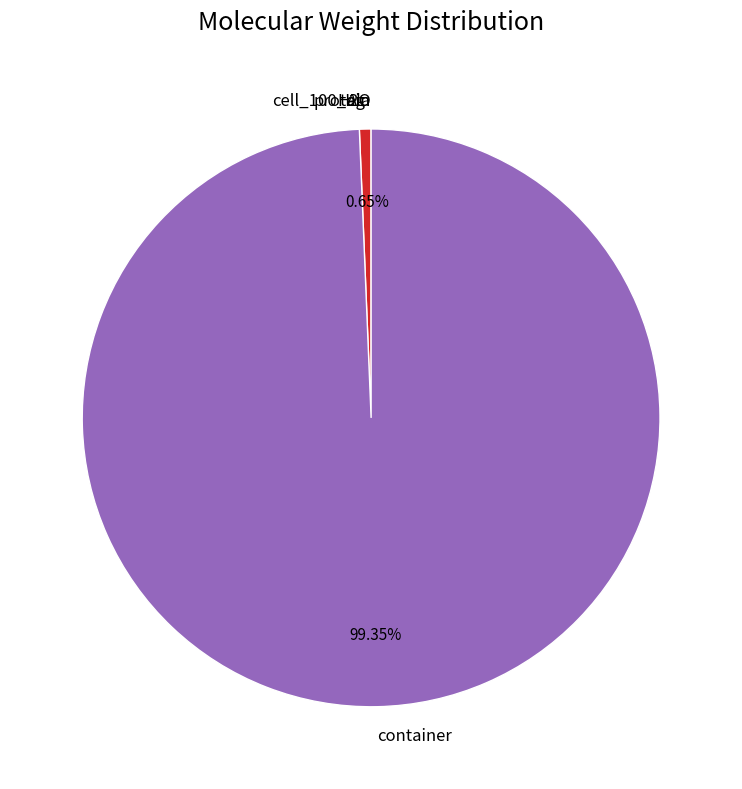

To the nearest percent, what is the average slice percentage?

20%